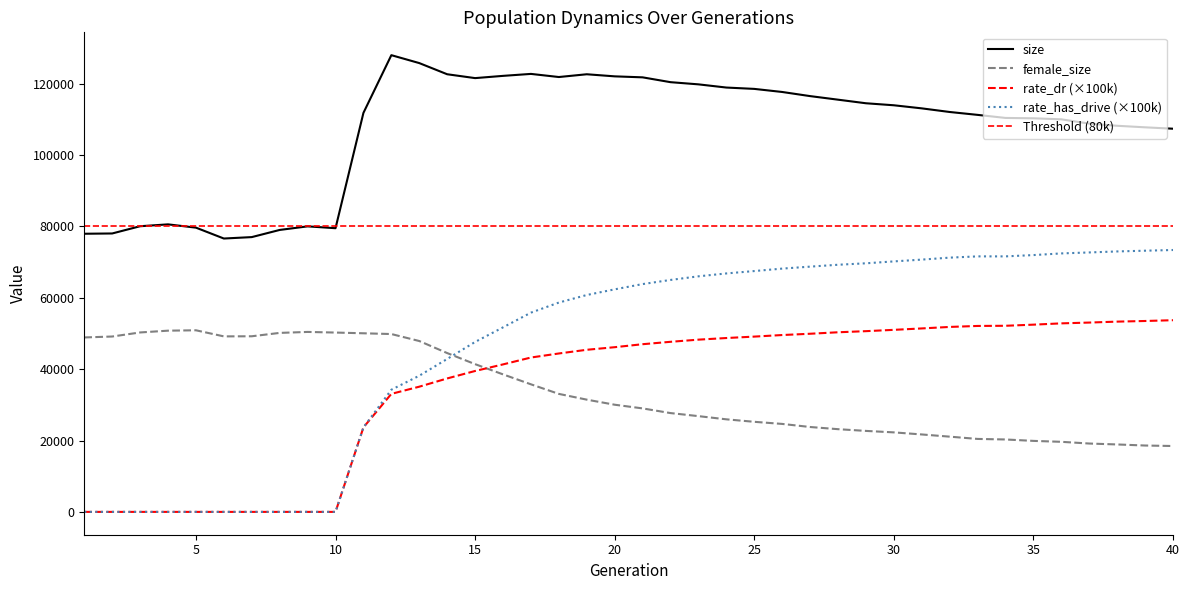

Is this an area chart (filled region under the line)?

No